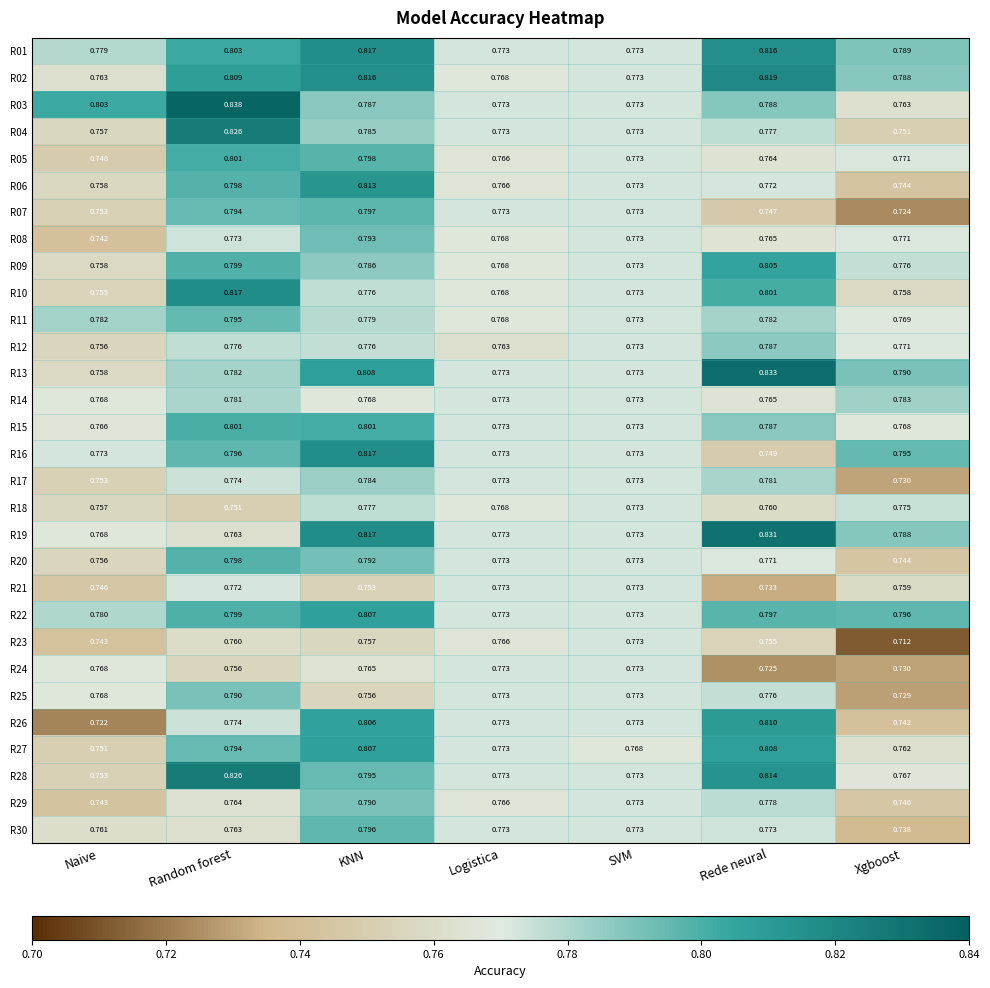

How many categories are shown in the chart?

7